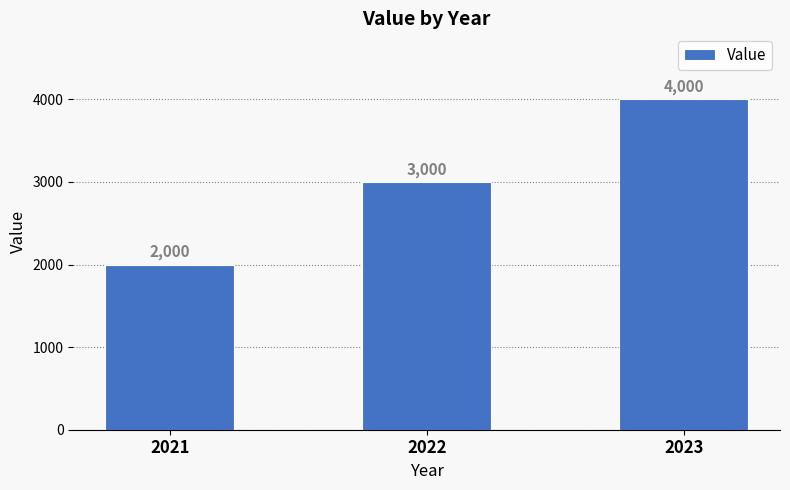

What is the value of the 3rd bar from the left?

4000